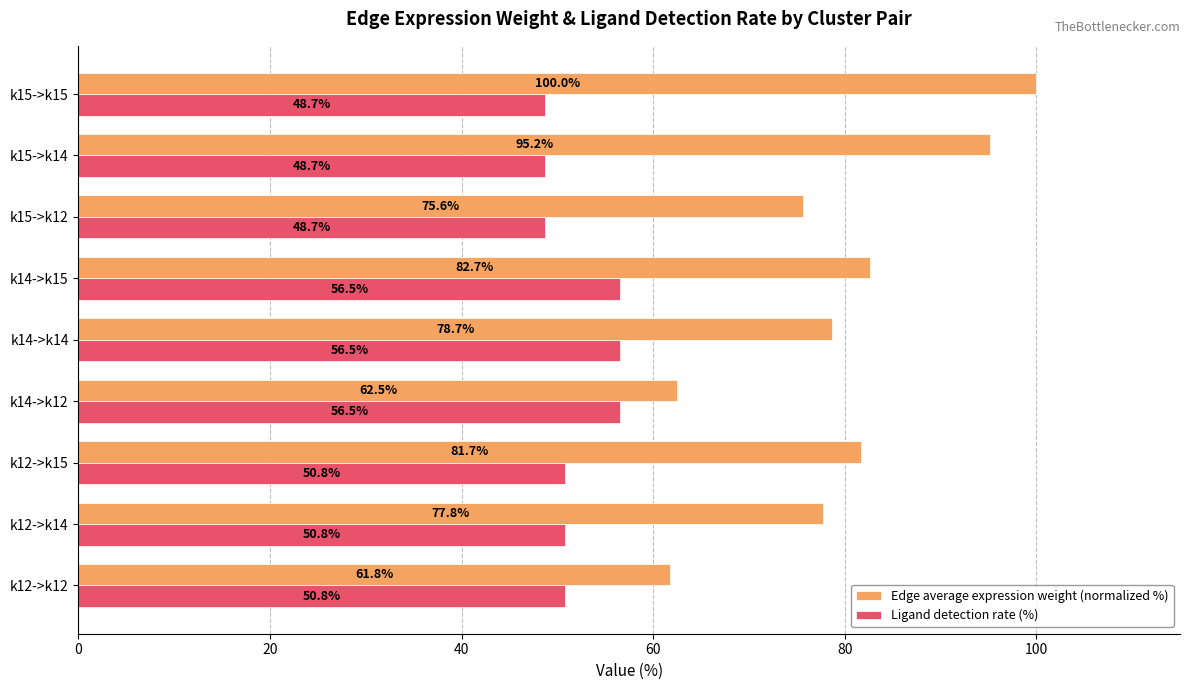

At which category is the sum across all series the highest?

k15->k15